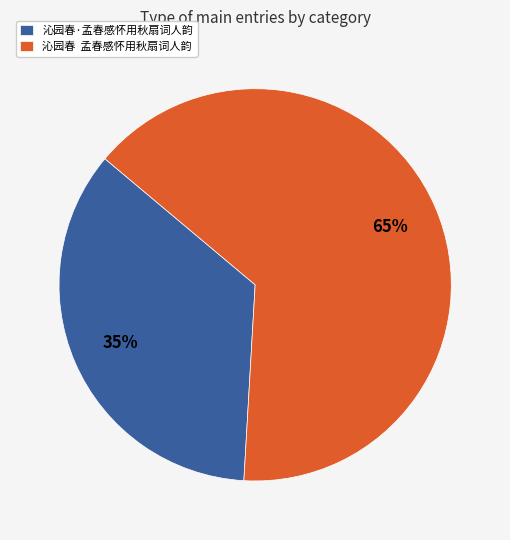

To the nearest percent, what percentage of the pie is 沁园春·孟春感怀用秋扇词人韵?

35%